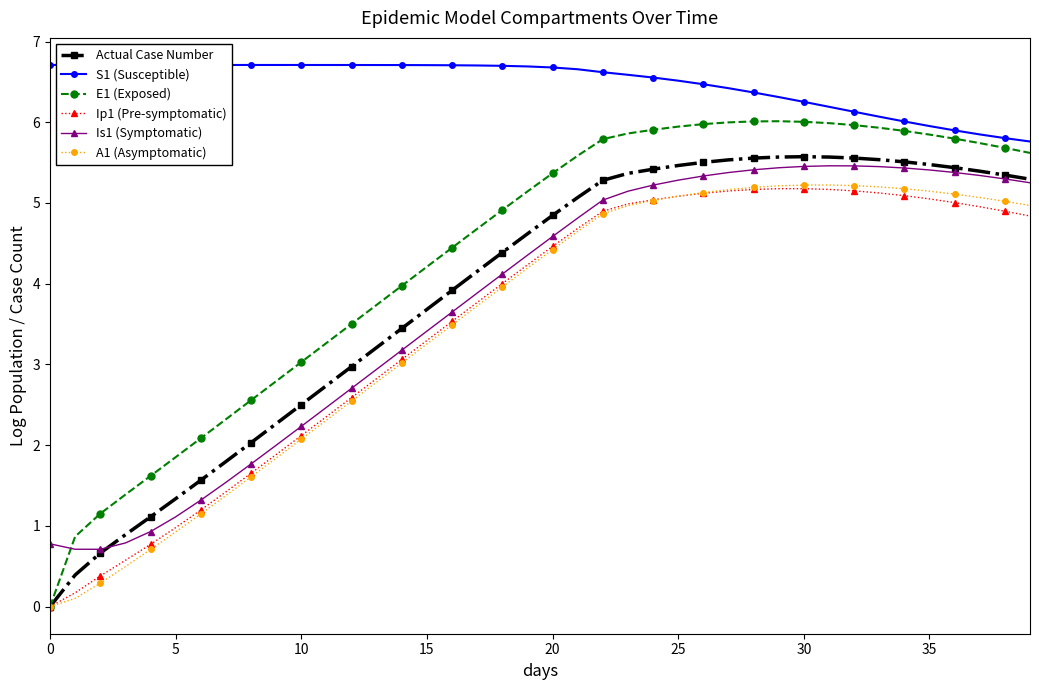

Which series has the largest total across all categories?

S1 (Susceptible)